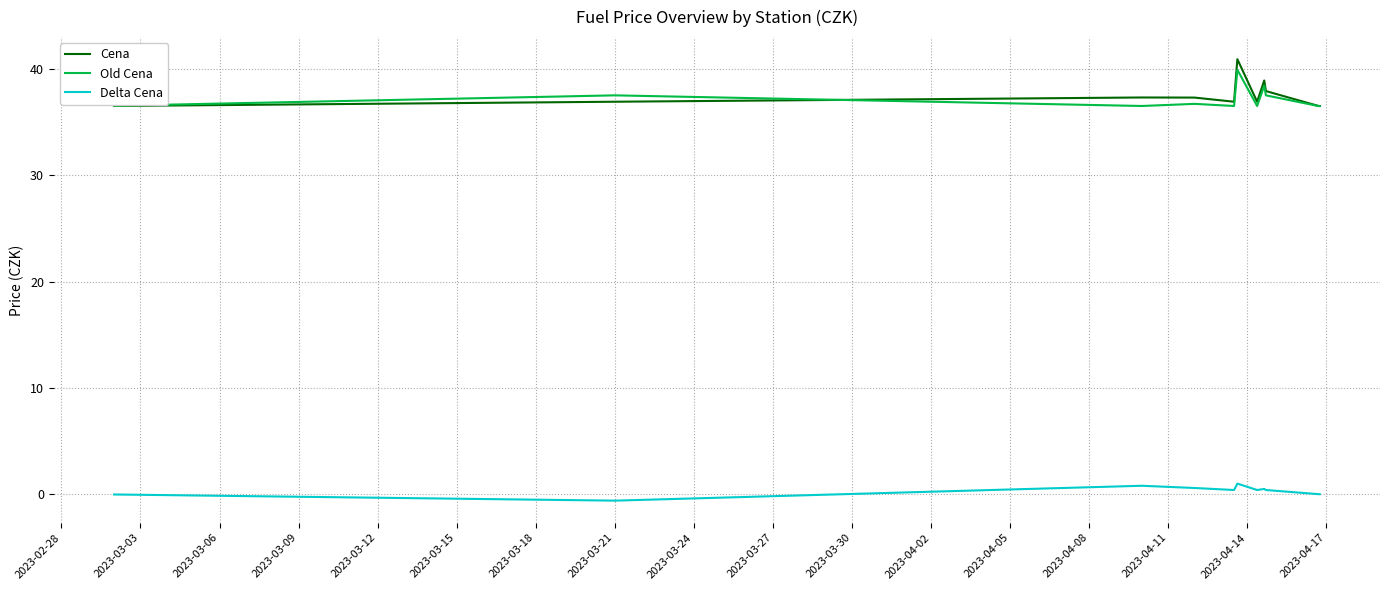

Does the chart have visible grid lines?

Yes